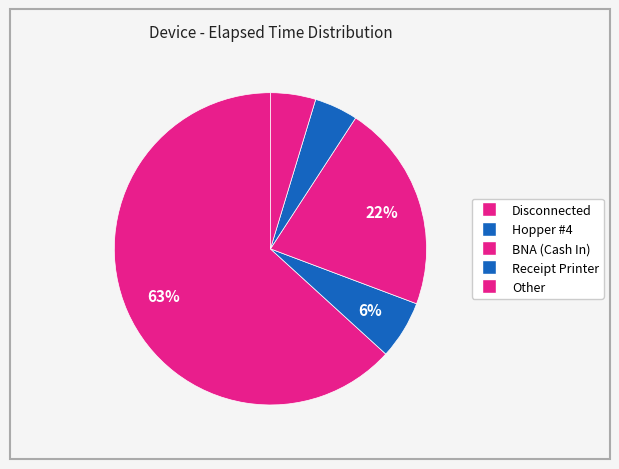

How many segments does this pie chart have?

5